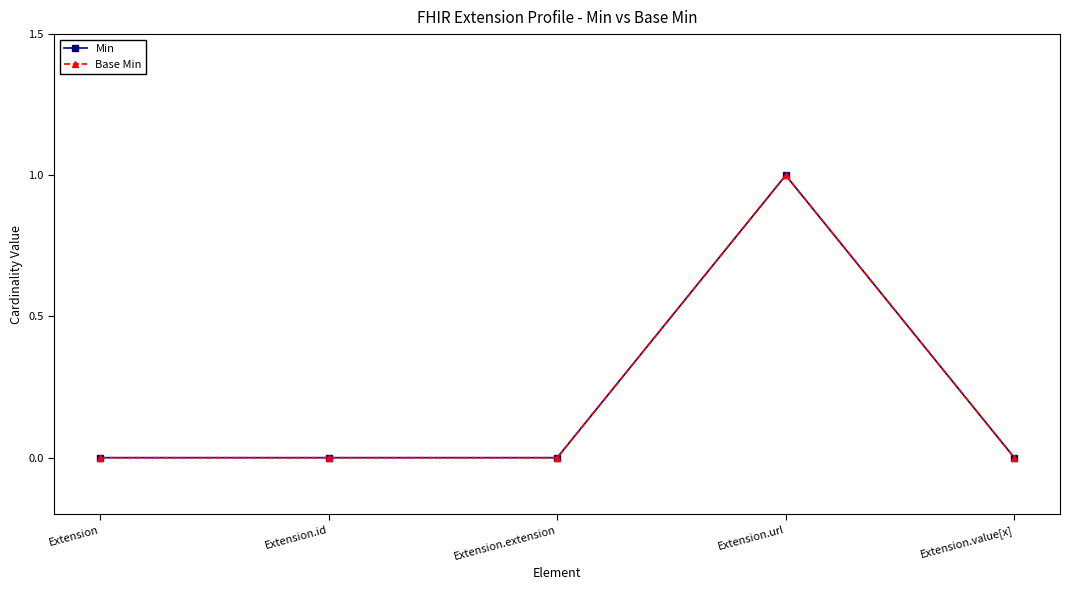

Is this an area chart (filled region under the line)?

No